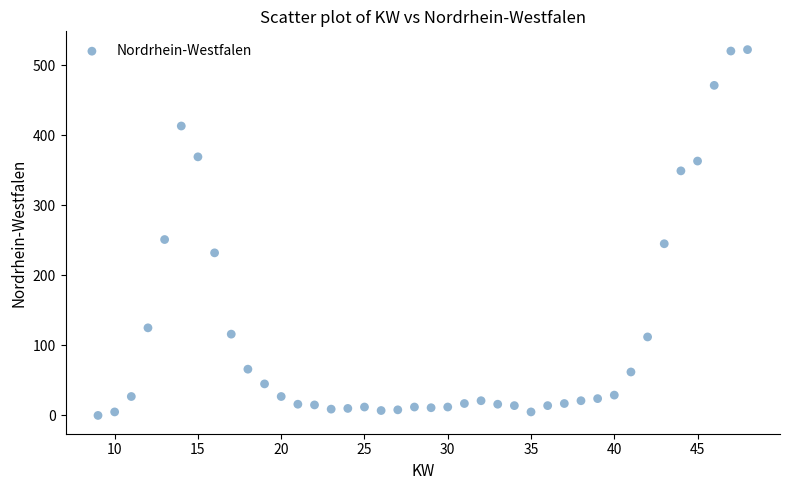

What Y value in the scatter plot is closest to 261?

251